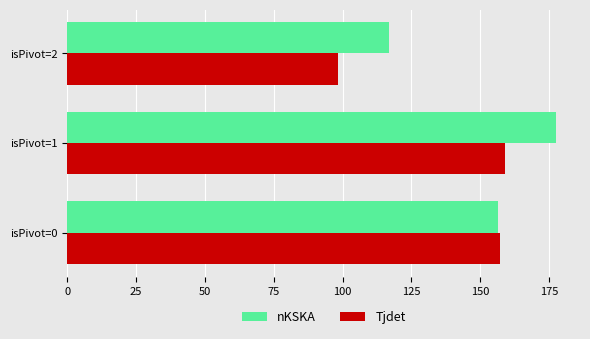

What is the sum of all nKSKA values?

450.7